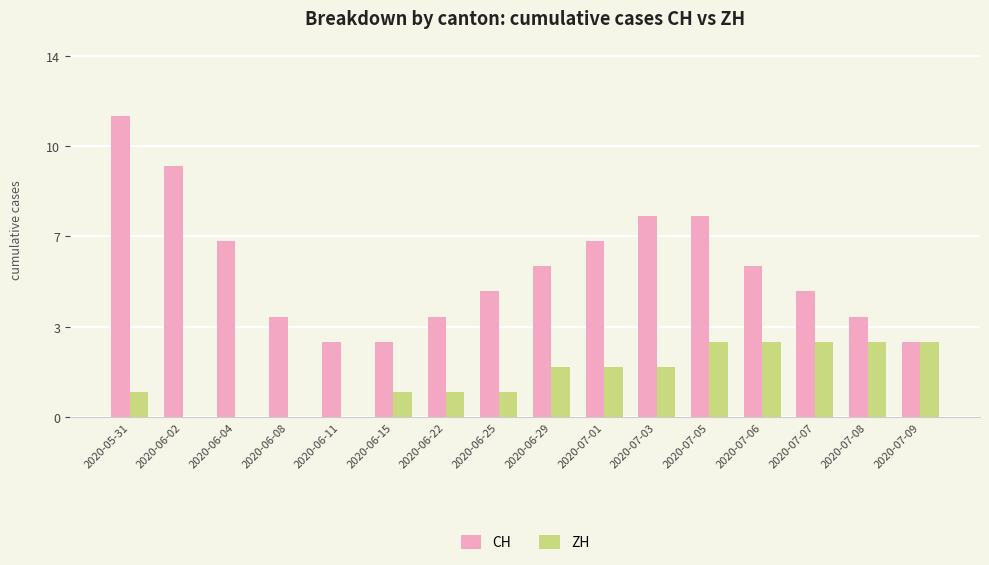

What is the sum of the CH values at 2020-07-09 and 2020-07-03?

11